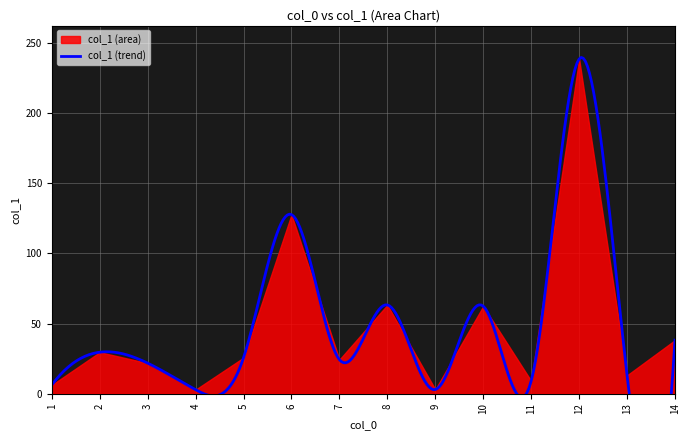

Count the number of data series in this chart.

1